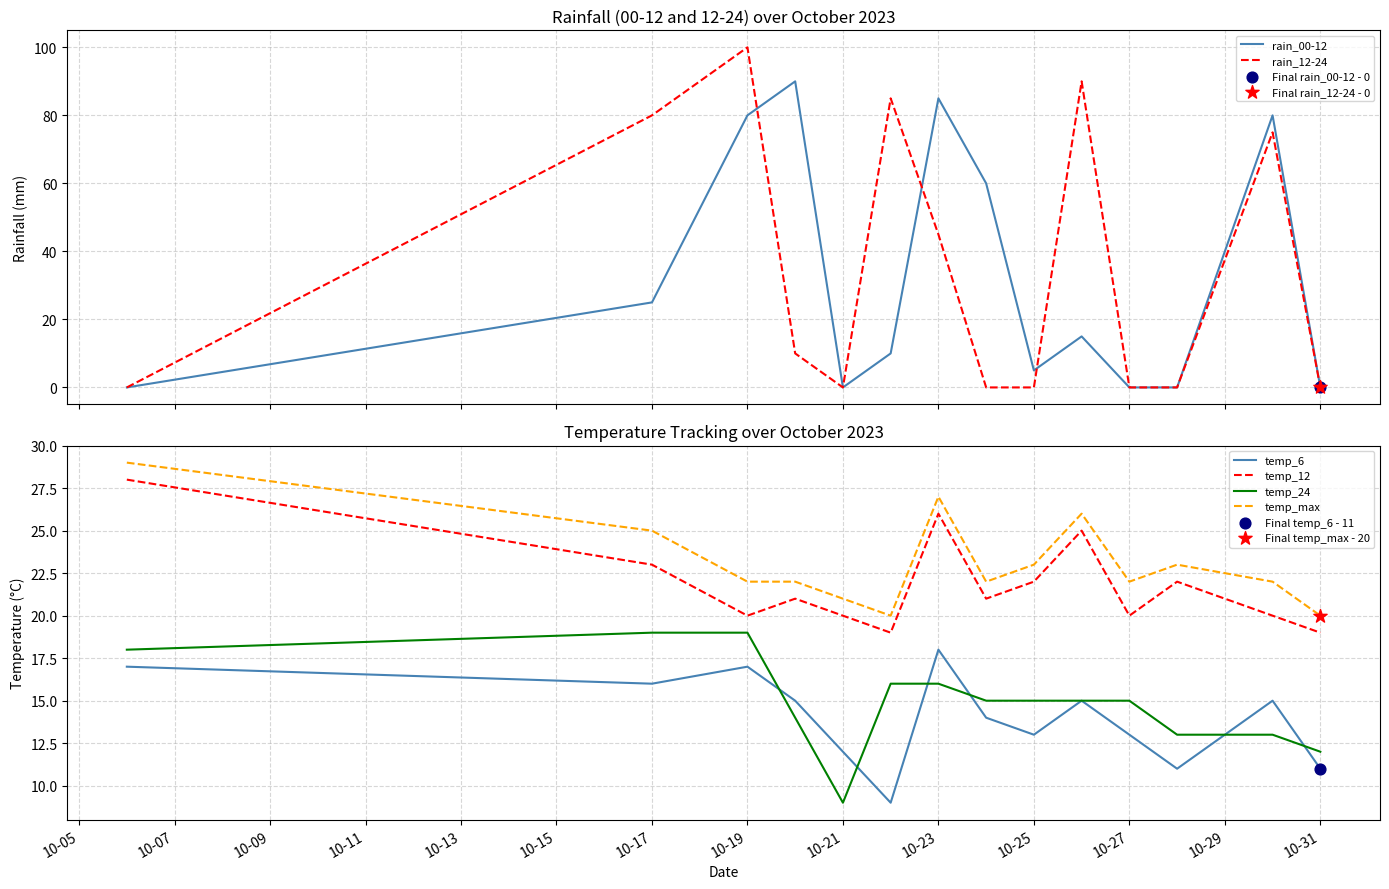

True or false: temp_max and temp_6 cross at least once.

False